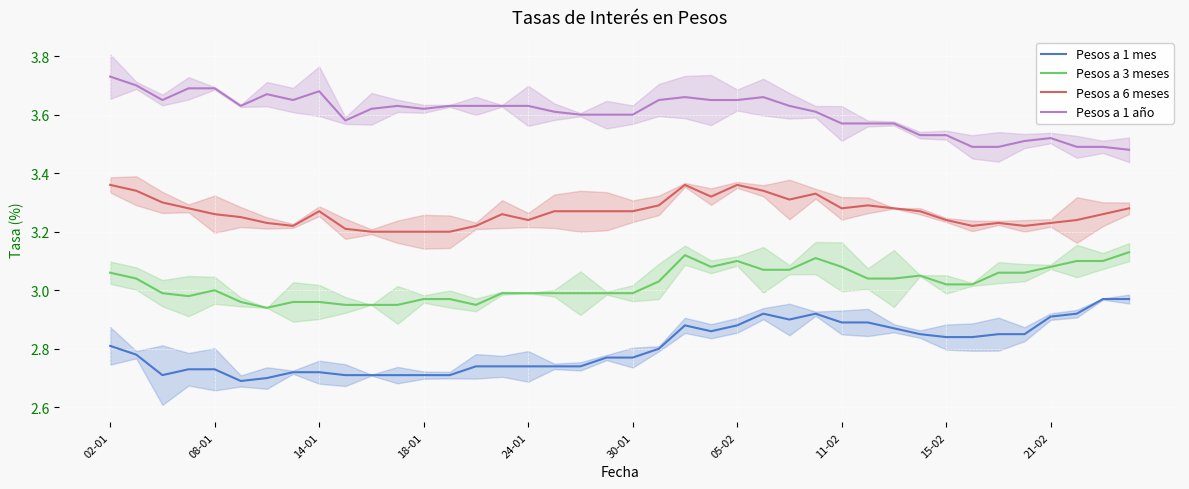

What is the approximate value of Pesos a 6 meses at 14?

3.2